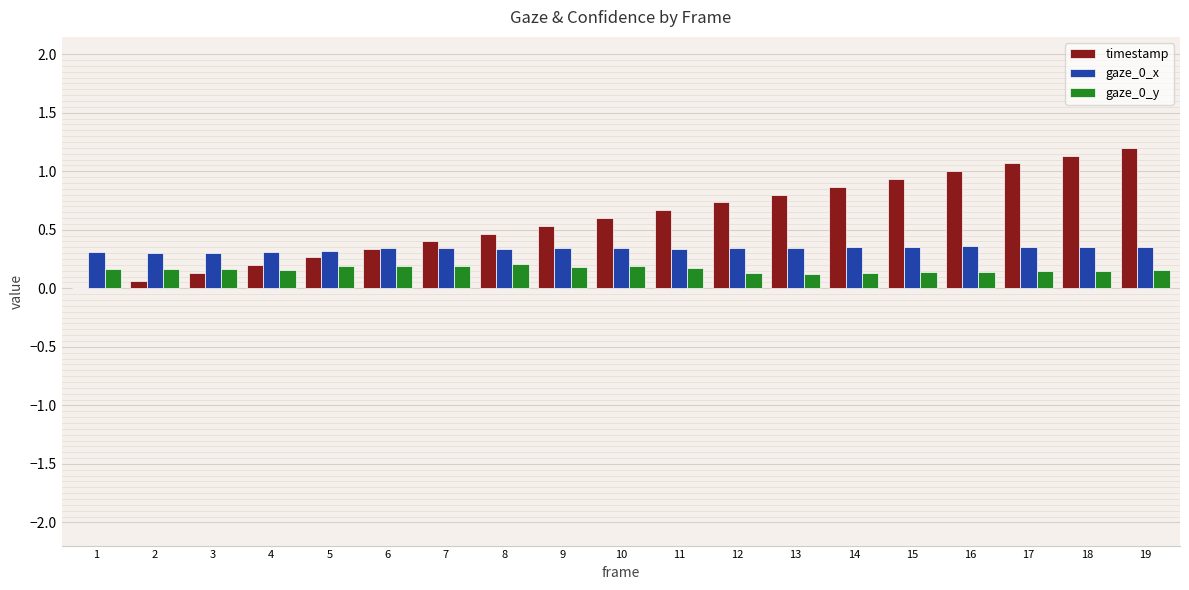

What is the greatest value displayed?

1.2